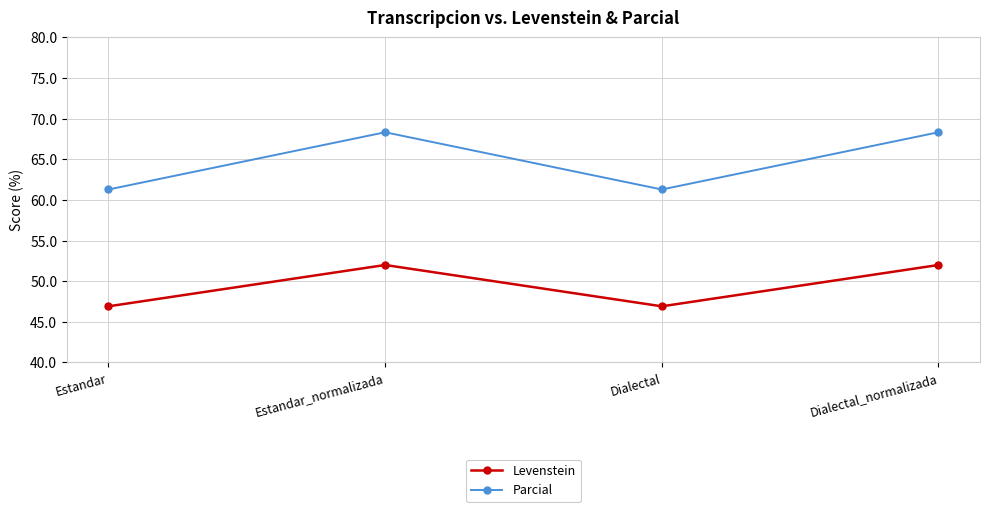

What is the label of the 1st point from the right?

Dialectal_normalizada